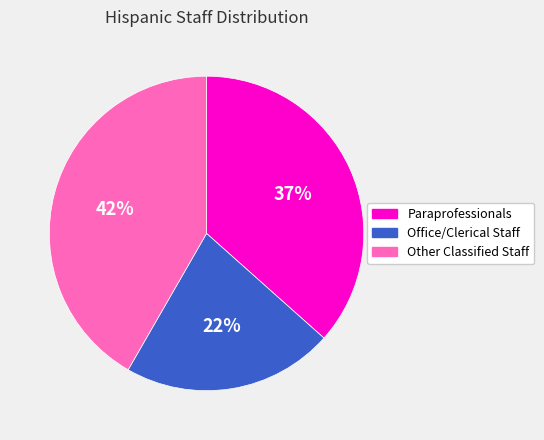

What is the ratio of the value at Office/Clerical Staff to the value at Other Classified Staff?

0.5